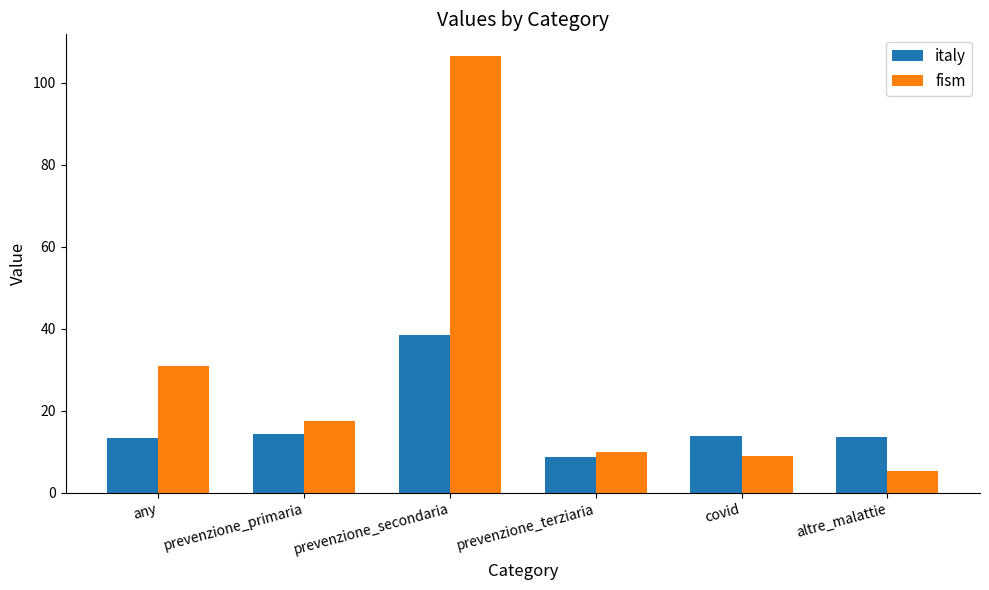

Count the number of data series in this chart.

2